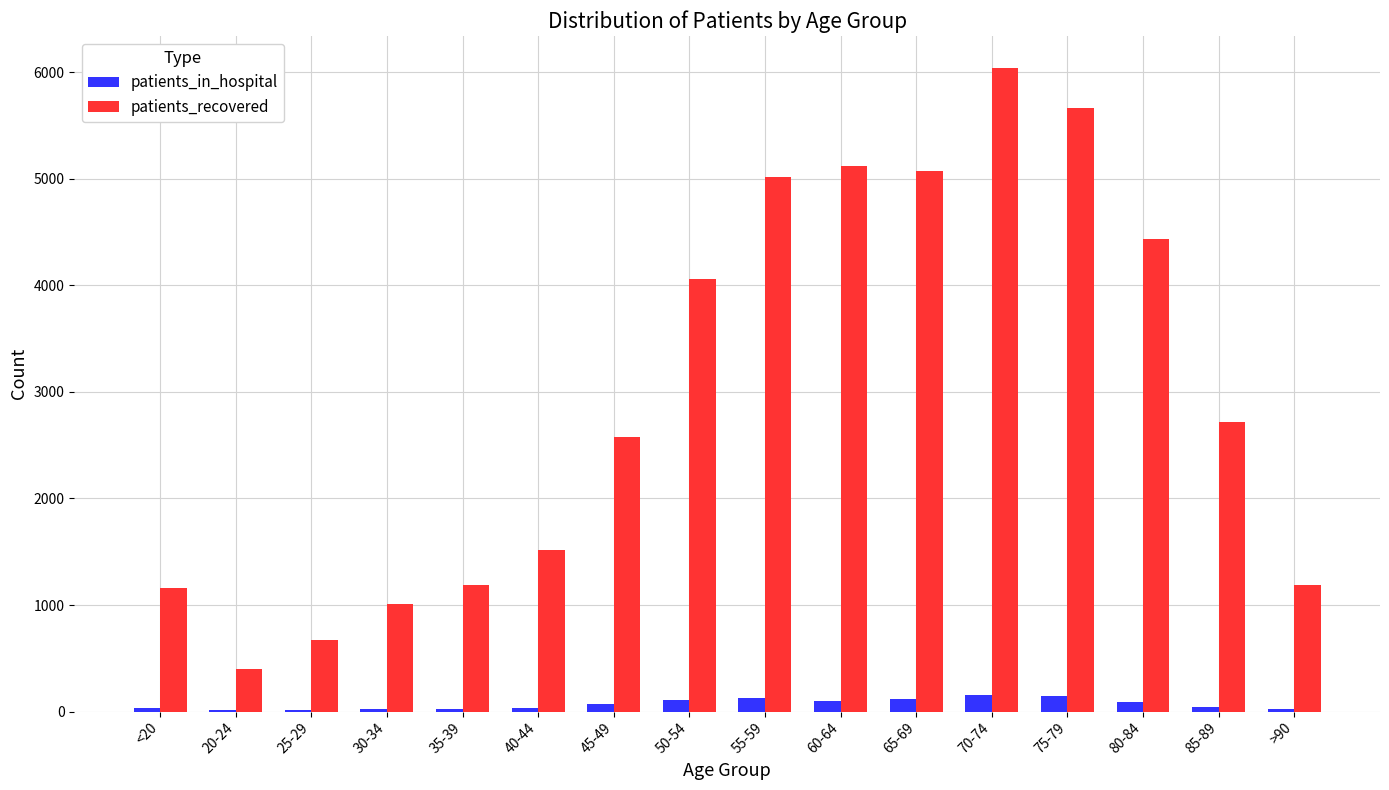

Are the bars grouped side by side (vs. stacked)?

Yes